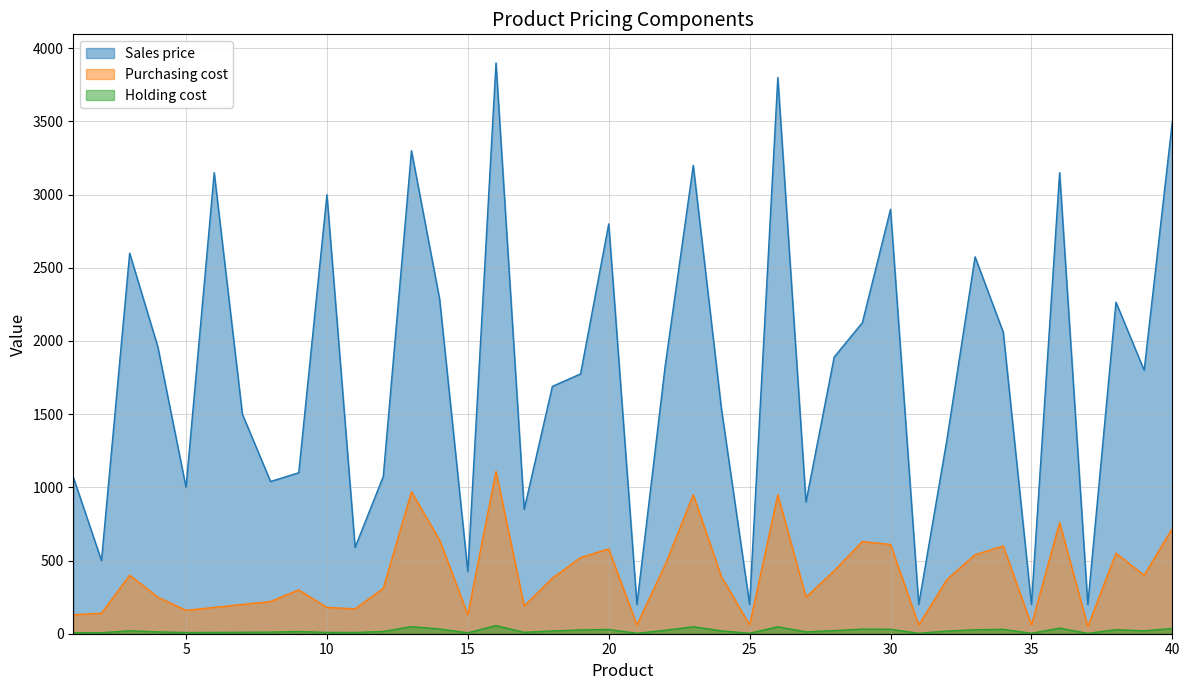

True or false: Purchasing cost and Sales price cross at least once.

False